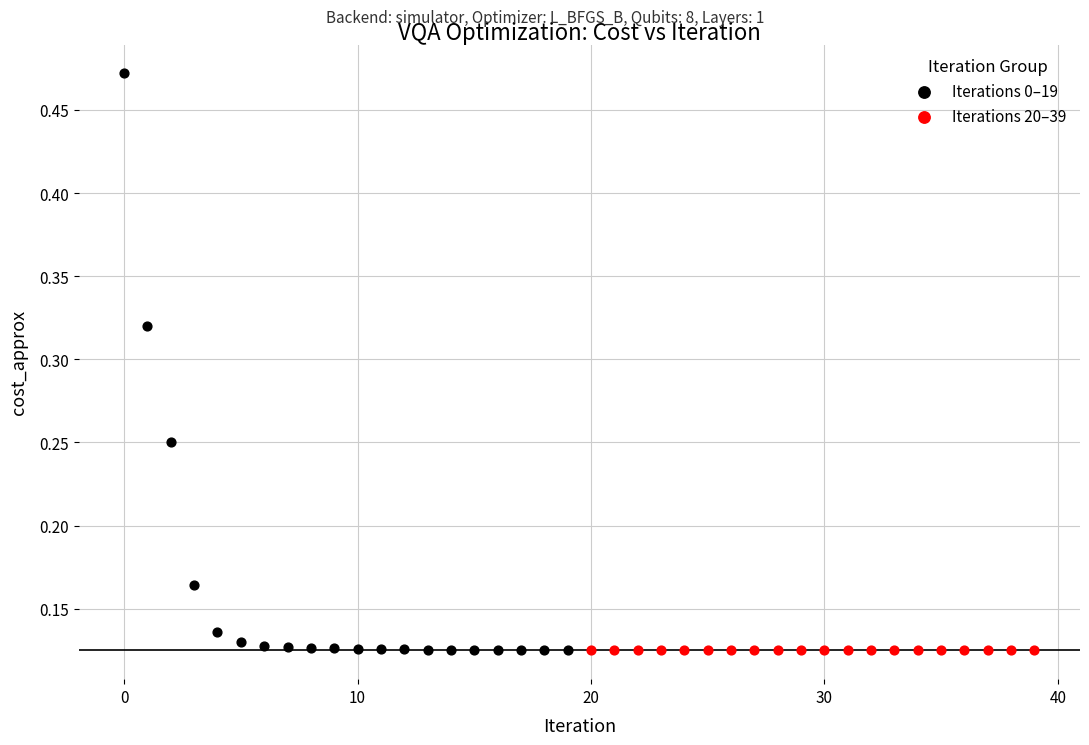

Which series contains the highest Y value?

Iterations 0–19